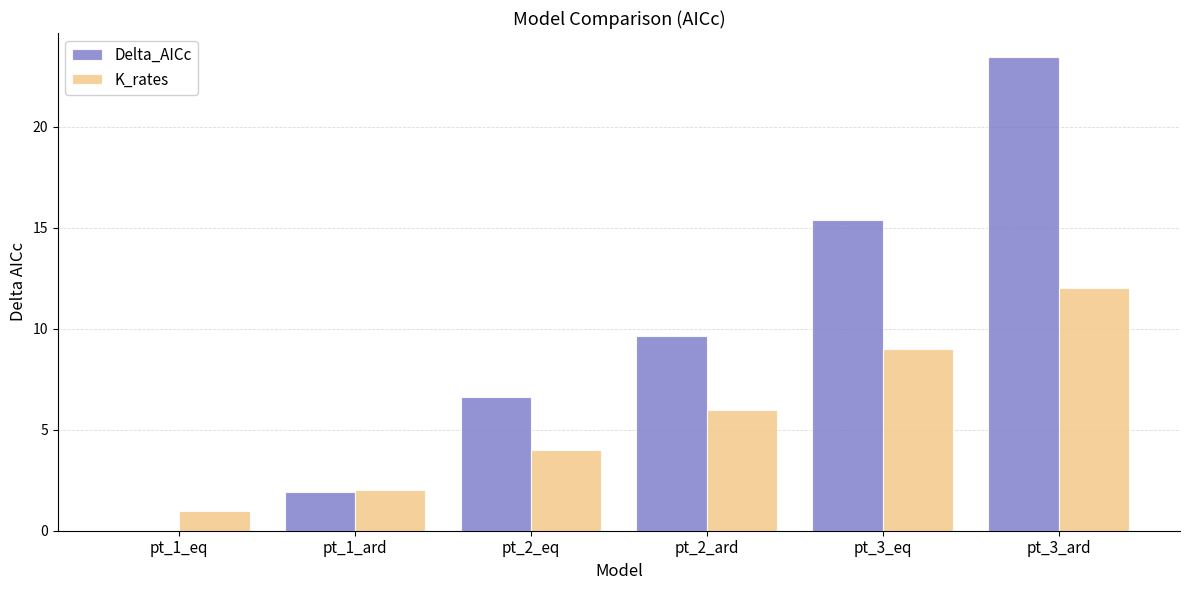

At which category is the sum across all series the highest?

pt_3_ard